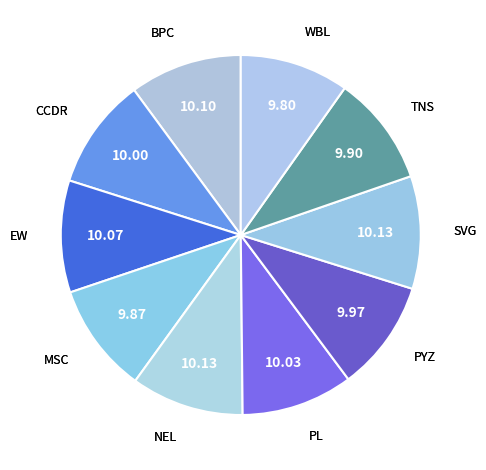

Which slice is the smallest?

WBL